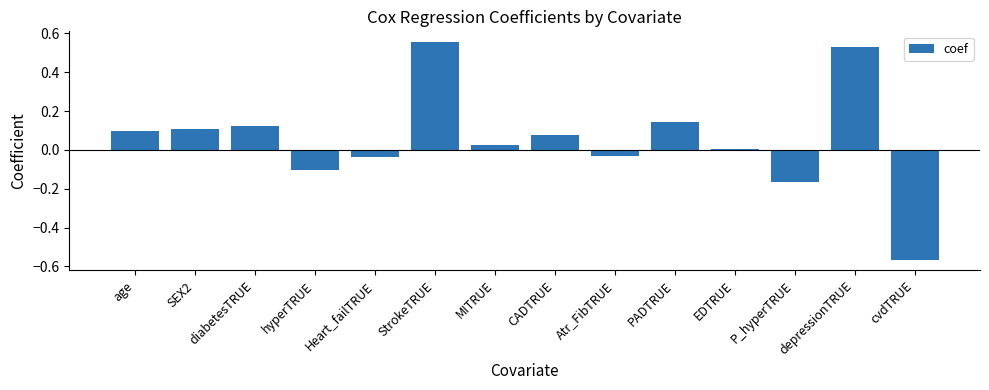

At which category does the chart reach its peak across all series?

StrokeTRUE